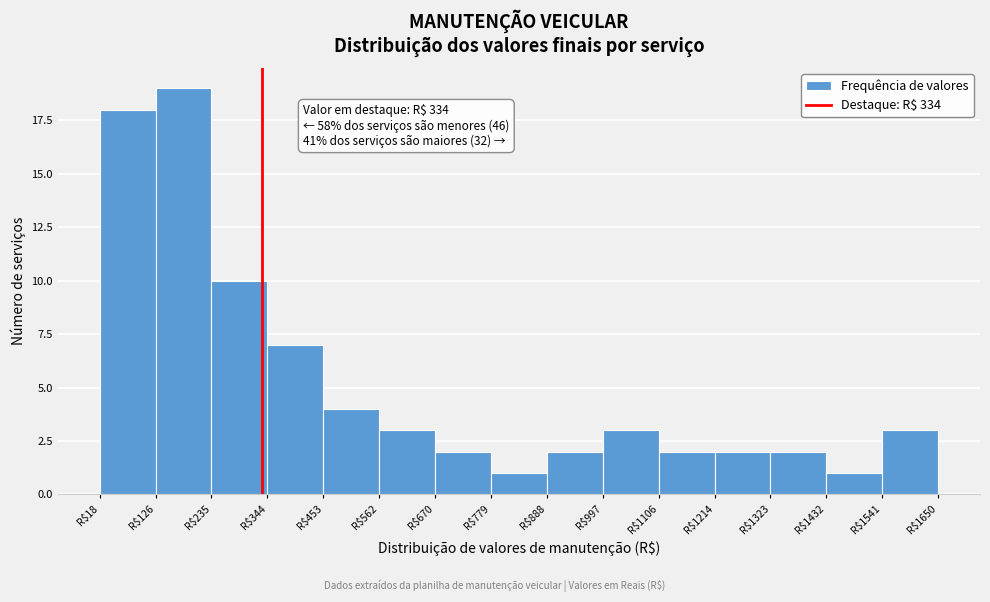

Over which range of the x-axis is the bar tallest?

120 to 240